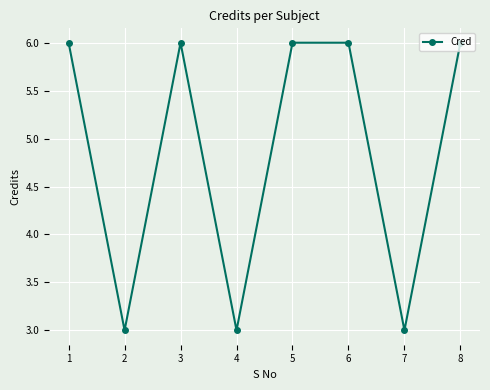

Approximately how many times larger is the value at 4 compared to 3?

0.5